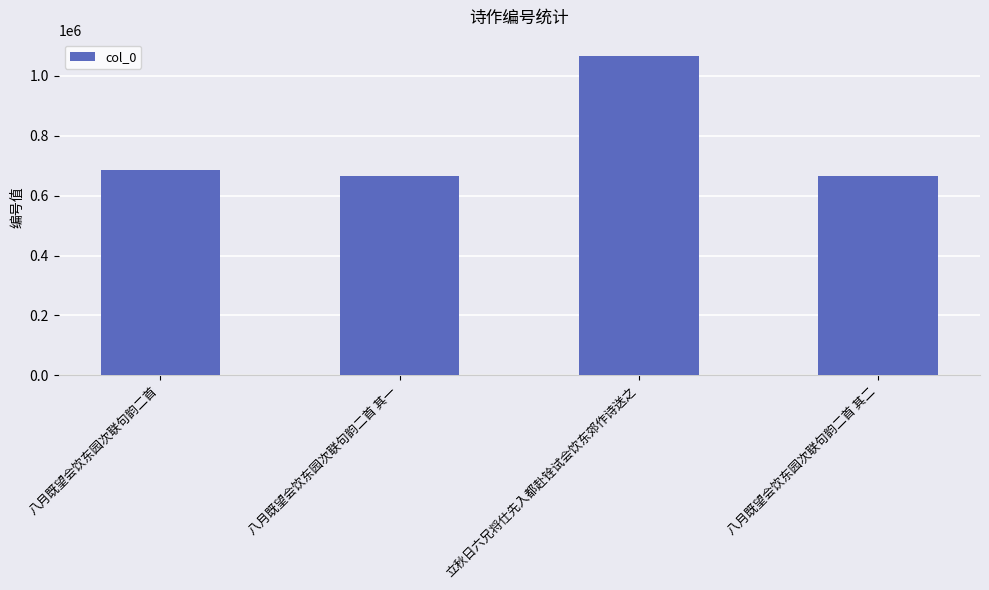

What is the greatest value displayed?

1066495